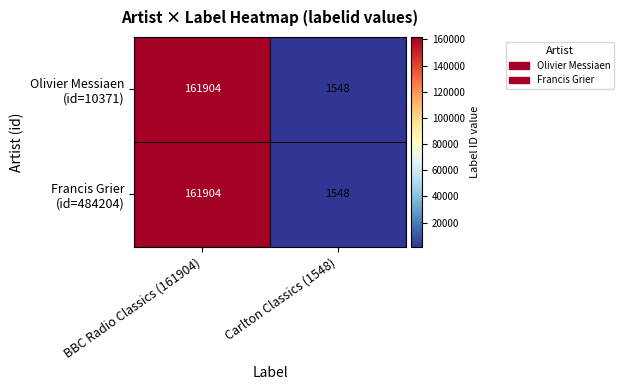

At which category is the sum across all series the highest?

BBC Radio Classics (161904)